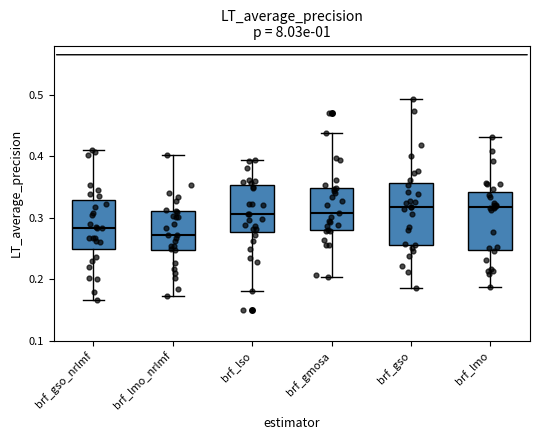

Reading left to right, read every box against the y-axis: the position of its median line, the range the box covers, and the ends of its whiskers. The values are not printed on the chart, so give them approximately, as read against the axis.

brf_gso_nrlmf: median 0.28, box 0.25 to 0.33, whiskers 0.17 to 0.41
brf_lmo_nrlmf: median 0.27, box 0.25 to 0.31, whiskers 0.17 to 0.40
brf_lso: median 0.31, box 0.28 to 0.35, whiskers 0.18 to 0.39
brf_gmosa: median 0.31, box 0.28 to 0.35, whiskers 0.20 to 0.44
brf_gso: median 0.32, box 0.26 to 0.36, whiskers 0.19 to 0.49
brf_lmo: median 0.32, box 0.25 to 0.34, whiskers 0.19 to 0.43